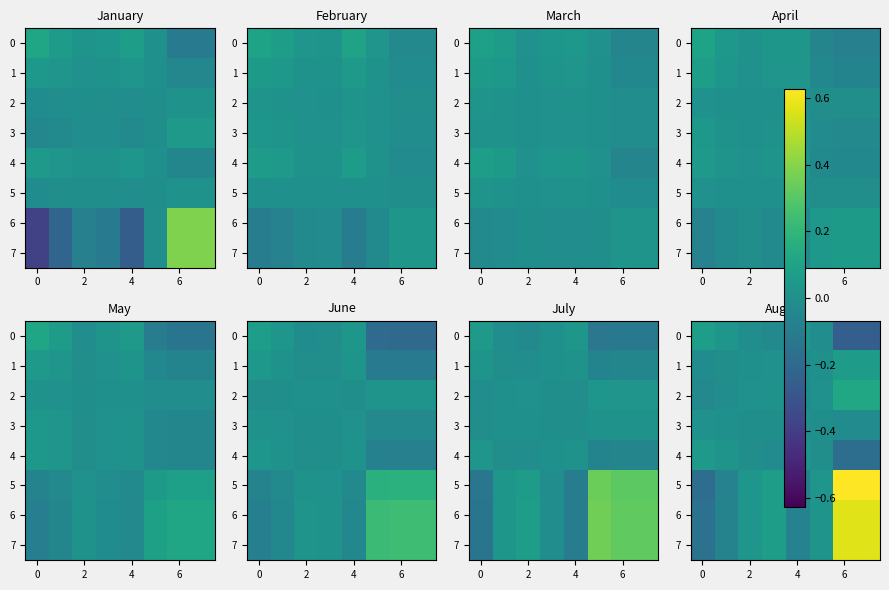

At which category is the sum across all series the highest?

6